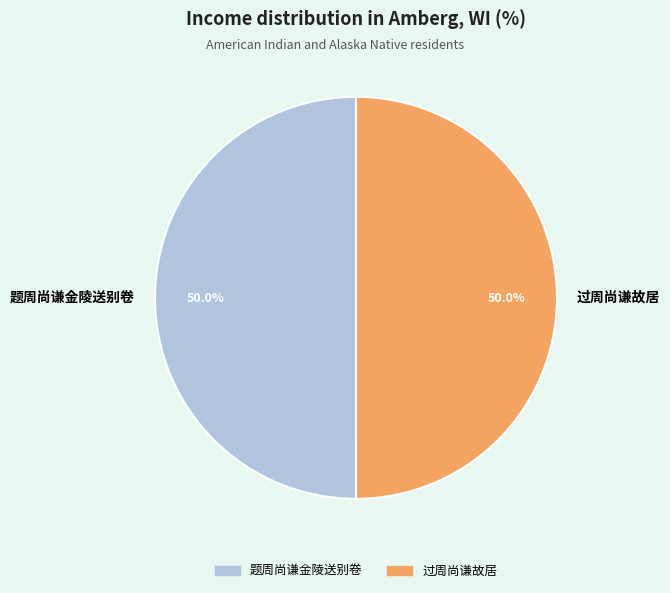

What is the total percentage of 过周尚谦故居 and 题周尚谦金陵送别卷?

100.0%